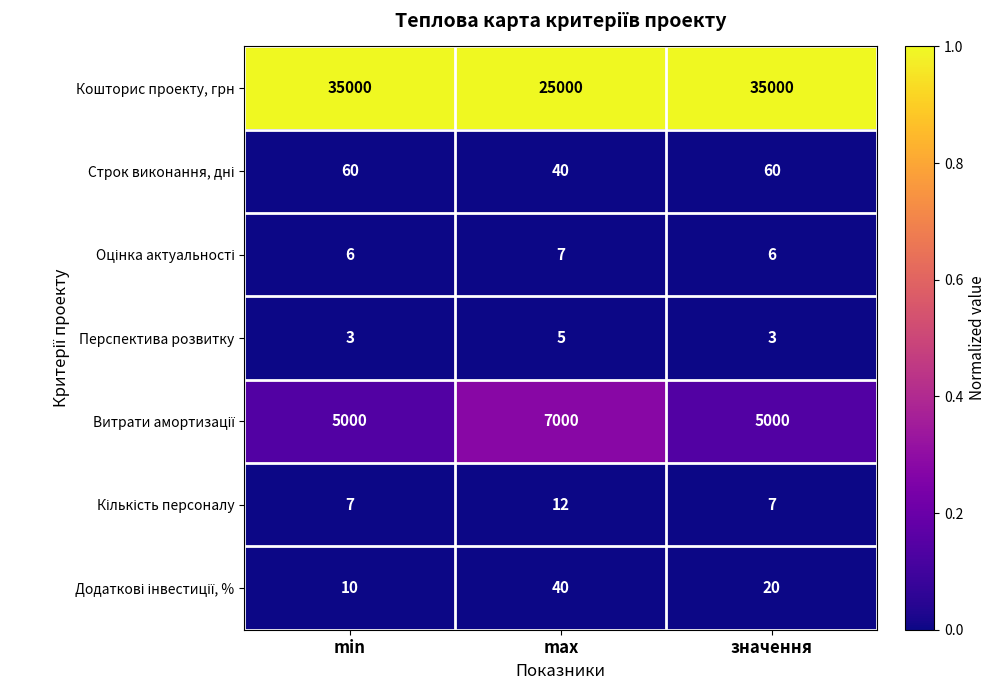

What is the highest value of the Перспектива розвитку series?

5